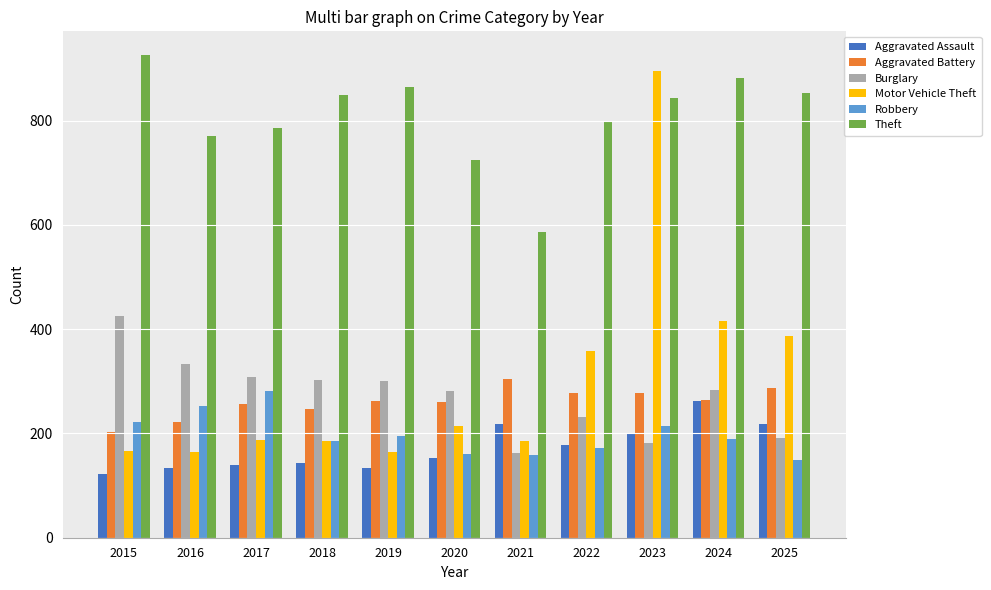

Is the value of Aggravated Assault at 2019 greater than the value of Burglary at 2018?

No